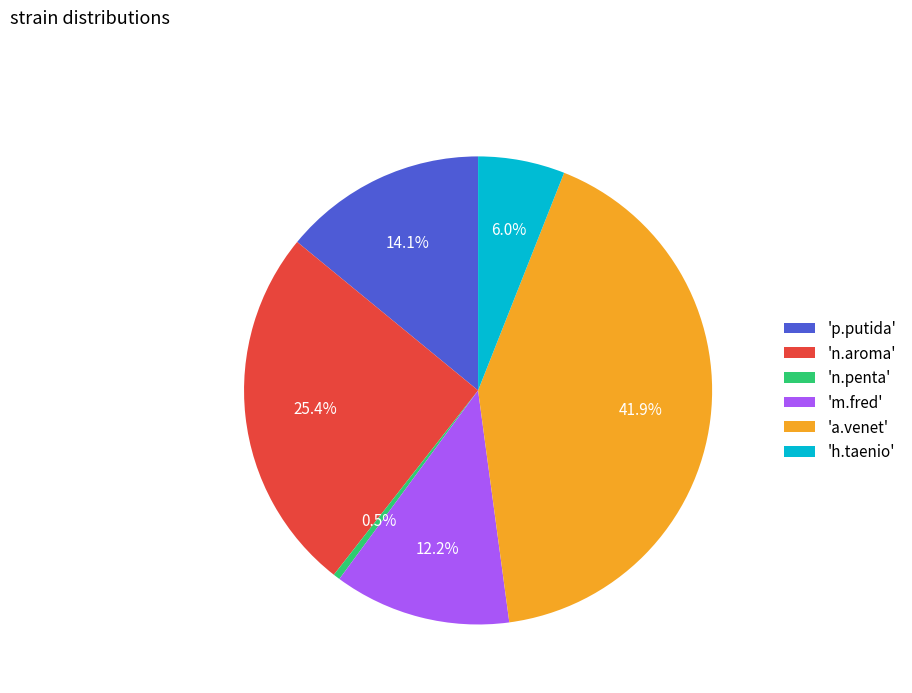

What is the ratio of the value at 'n.aroma' to the value at 'a.venet'?

0.6